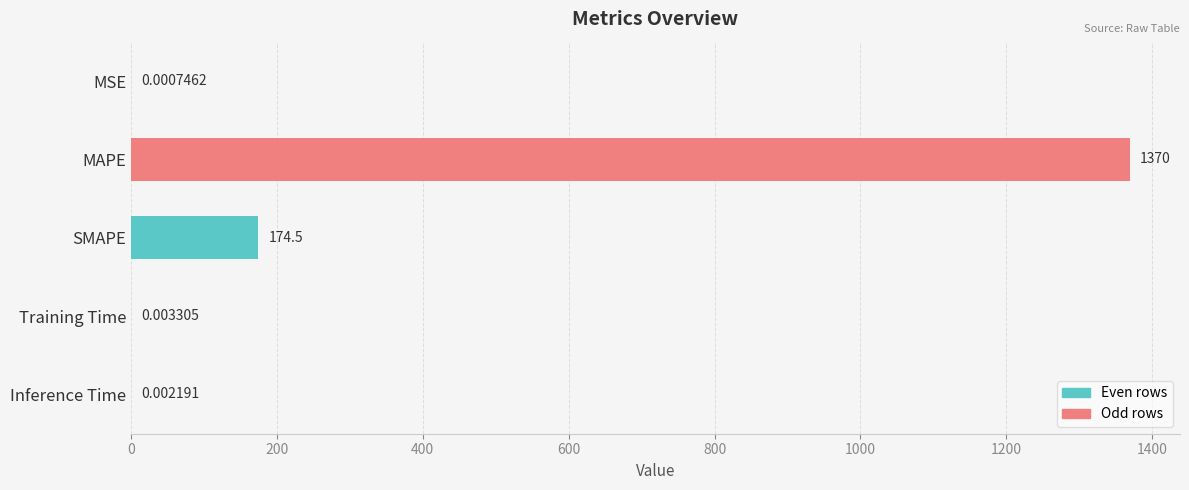

What is the average value?

308.8